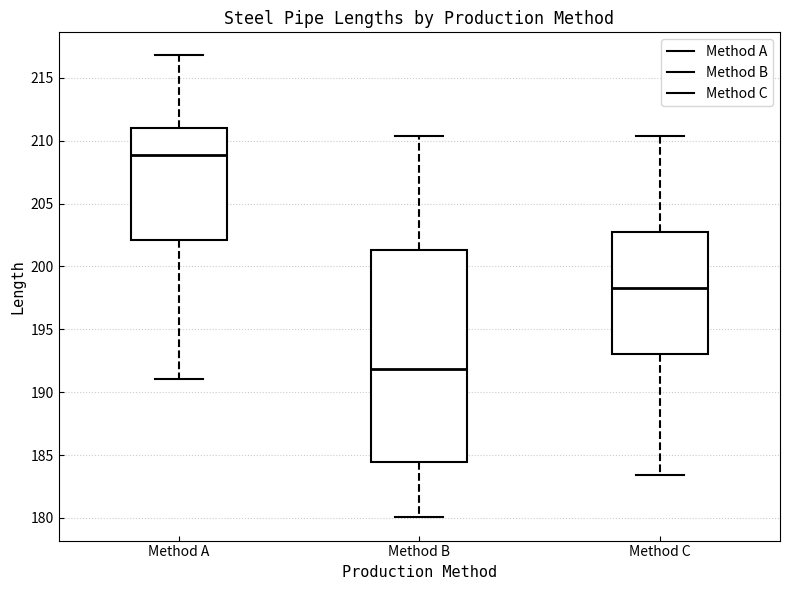

Which box has the lowest median line?

Method B